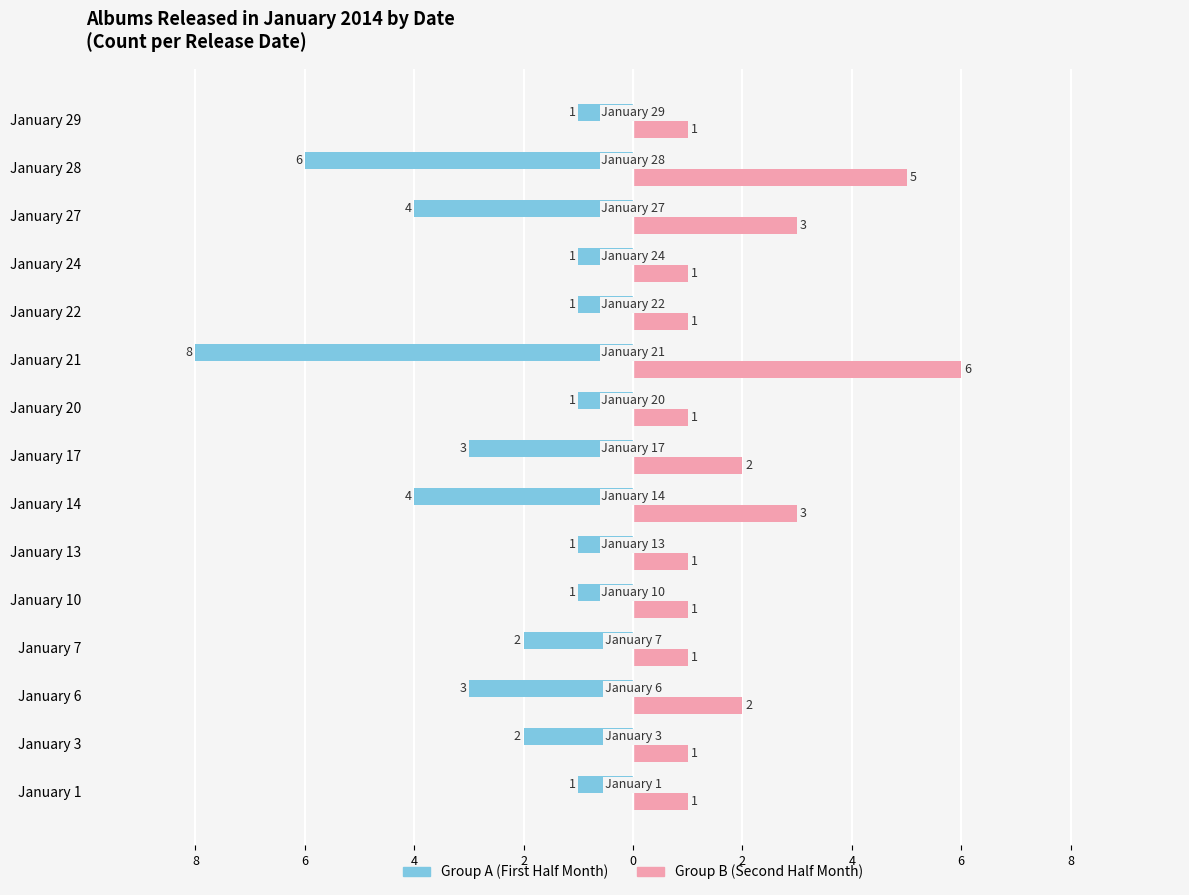

How many distinct data groups are displayed?

2